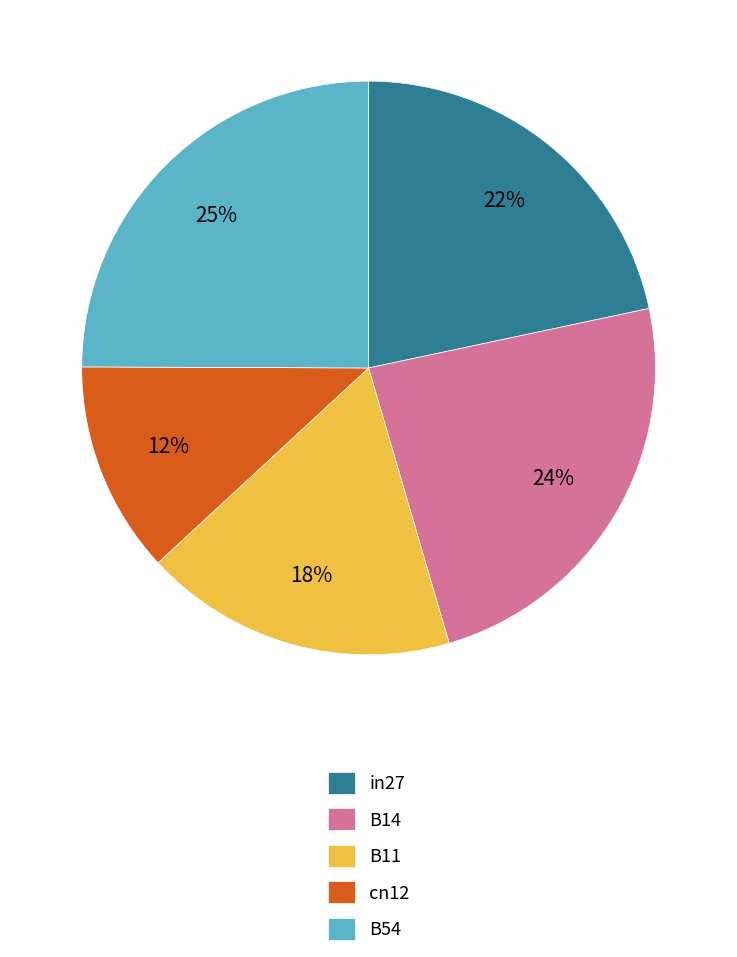

What is the ratio of the value at B11 to the value at B54?

0.7